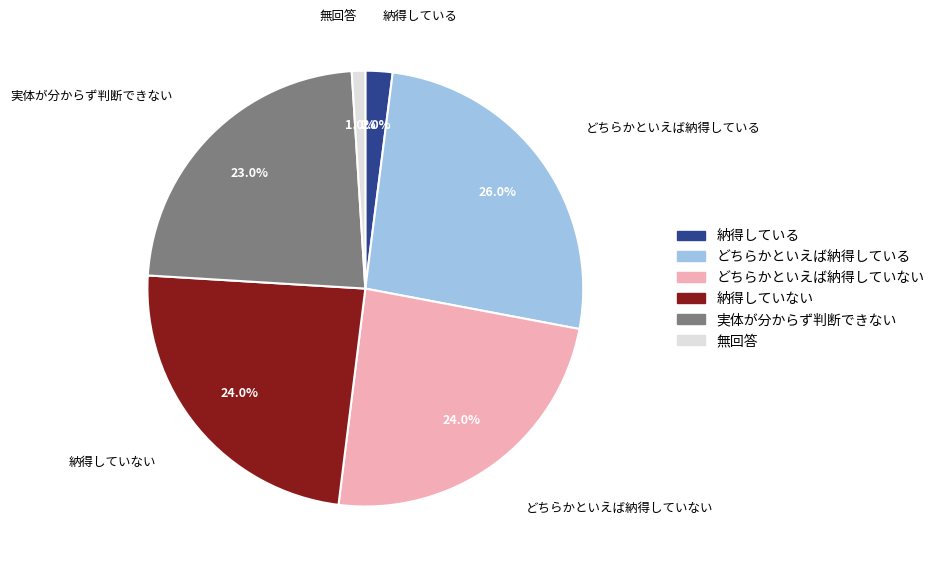

What percentage is NOT represented by 無回答?

99.0%